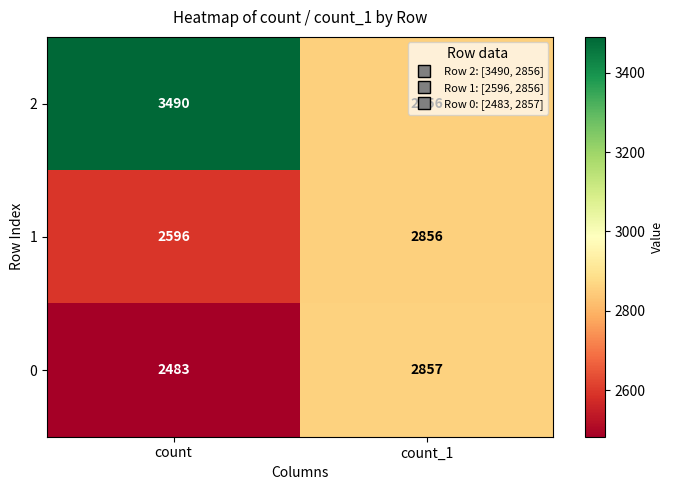

How many values in the 2 series are below 3490?

1